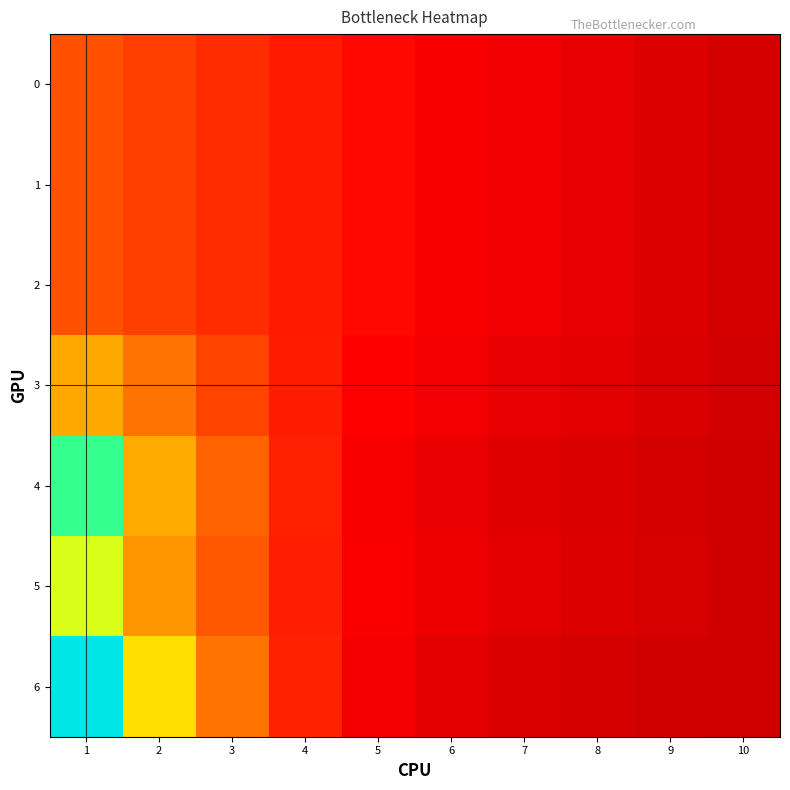

Between 2 and 4, which series saw the biggest shift?

6